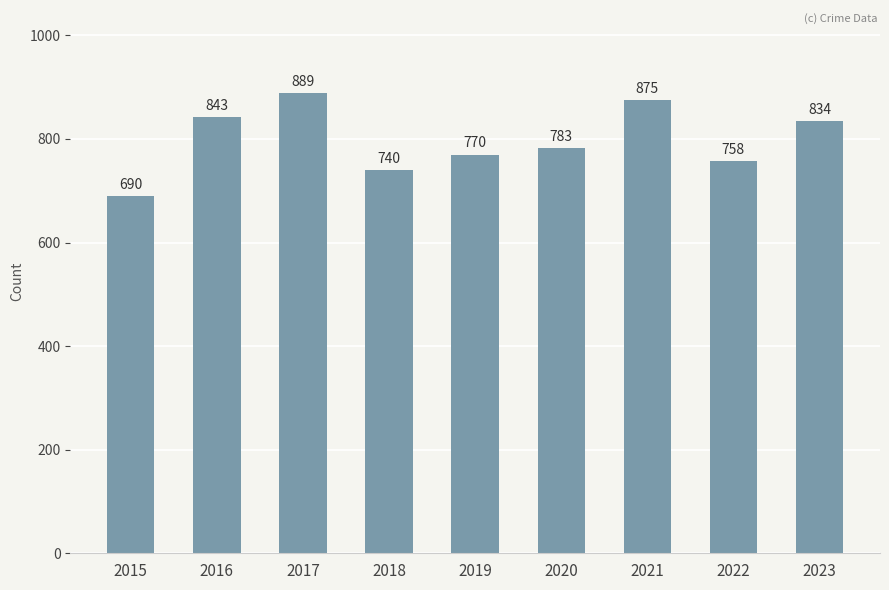

Rank the categories by value from highest to lowest.

2017, 2021, 2016, 2023, 2020, 2019, 2022, 2018, 2015